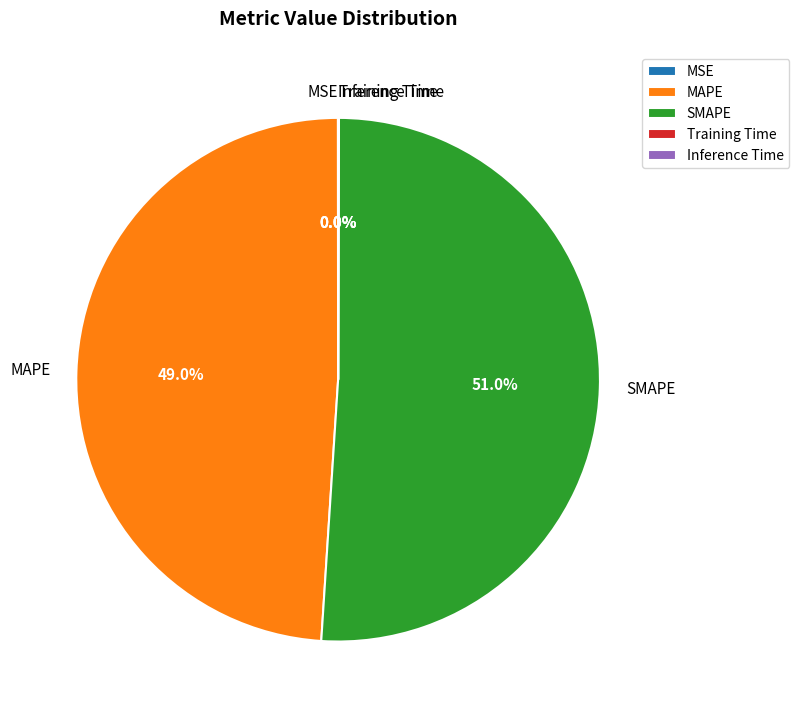

What is the ratio of the value at SMAPE to the value at MAPE?

1.0